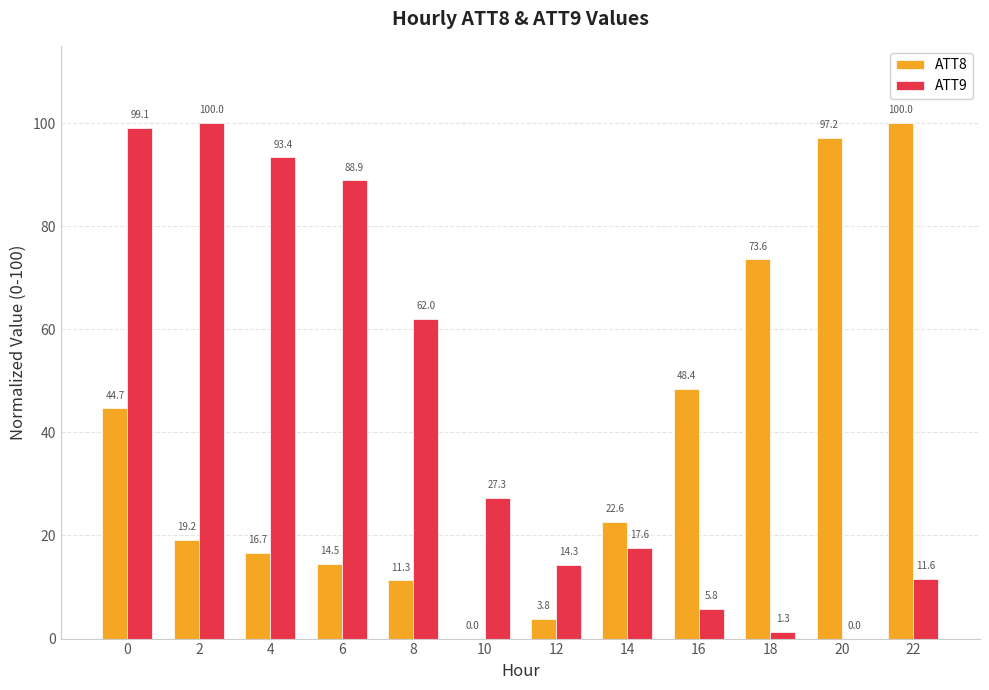

Is it true that ATT8 equals 3.8 at 12?

True